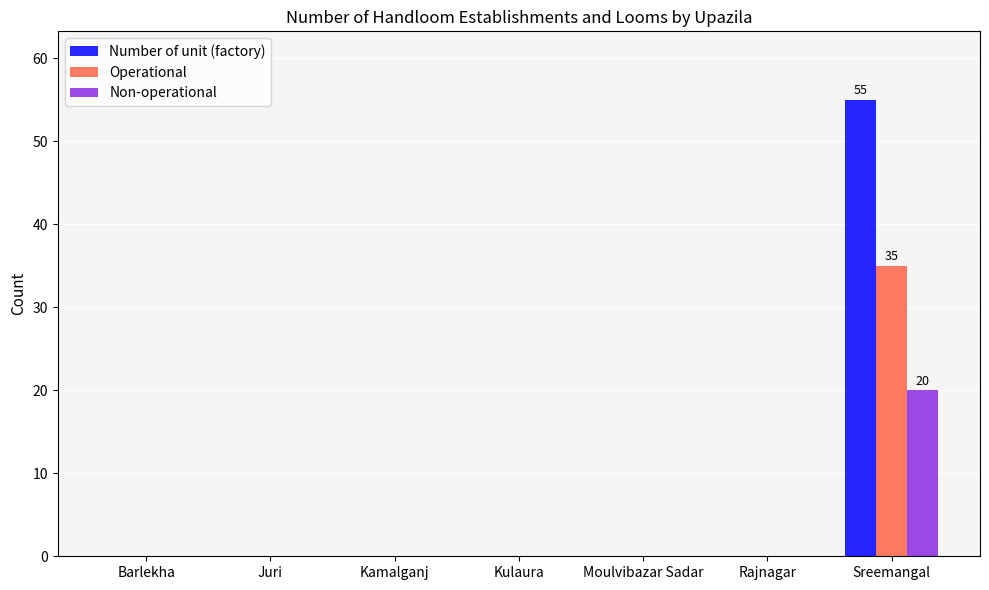

What is the maximum value for Non-operational?

20